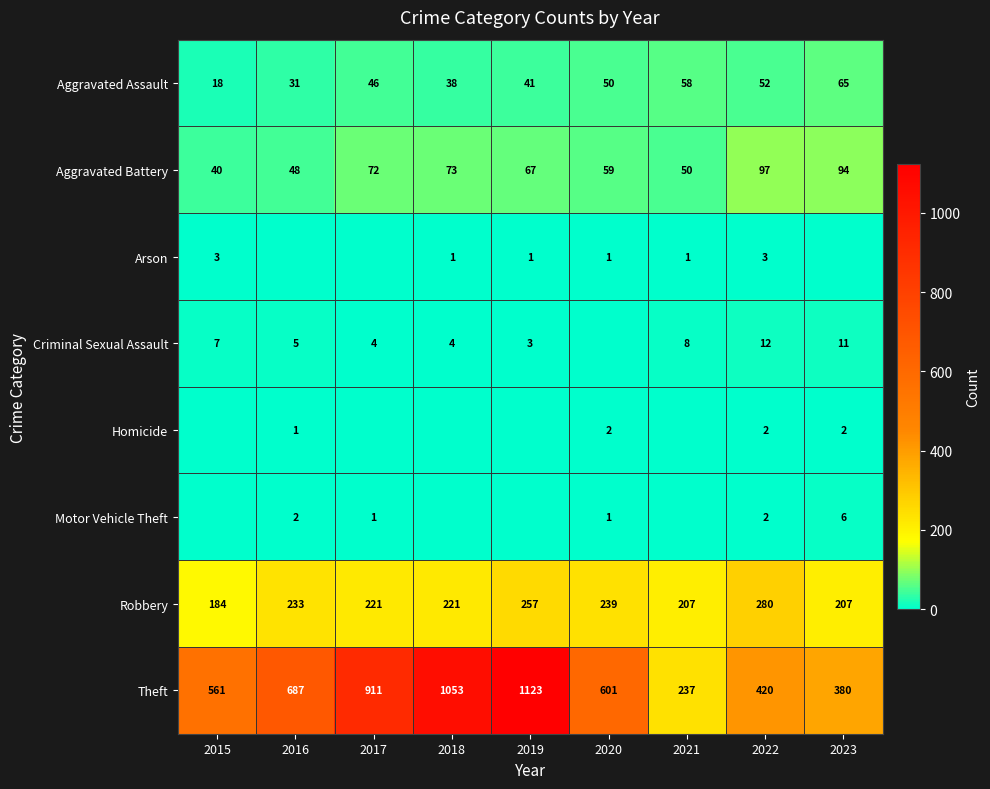

What is the difference between the maximum and minimum values in the Aggravated Assault series?

47